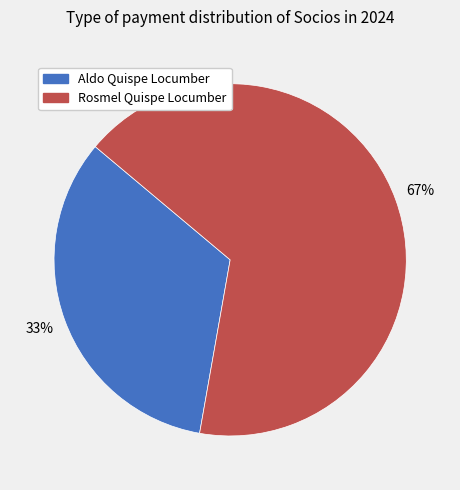

How many slices are in this pie chart?

2